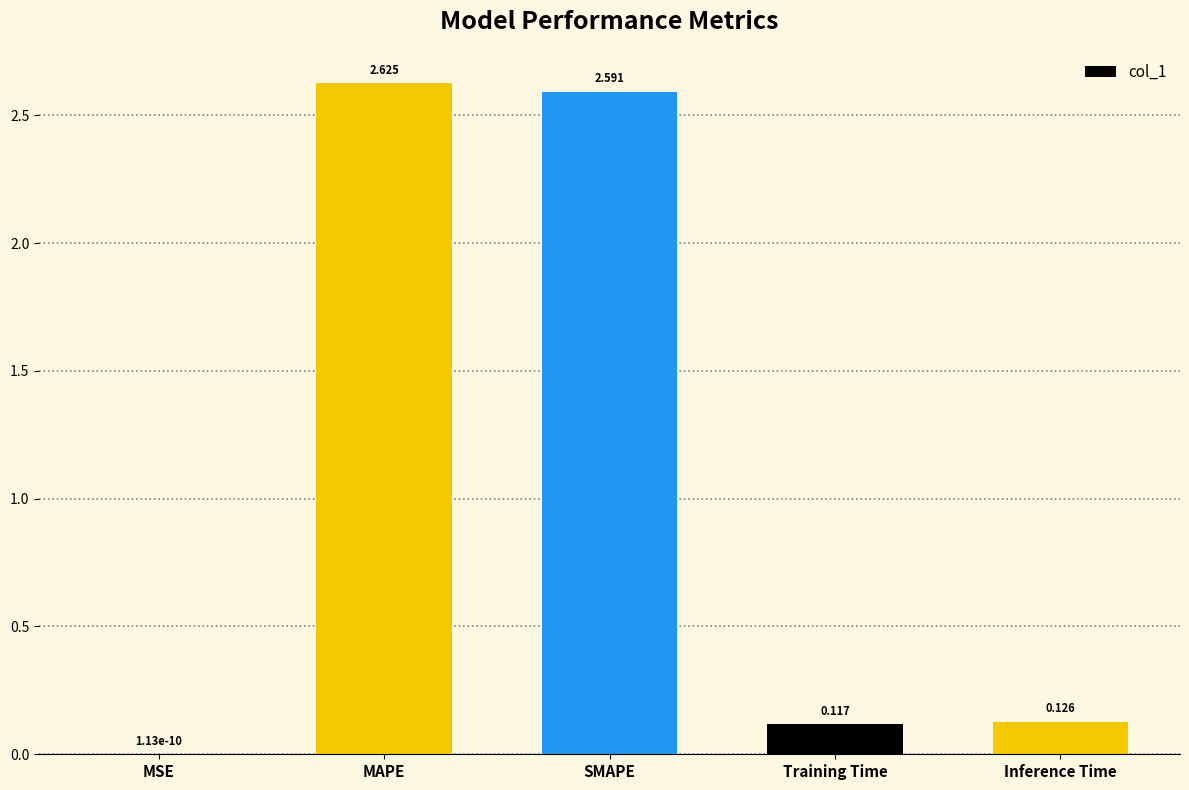

At which category does the chart reach its peak across all series?

MAPE